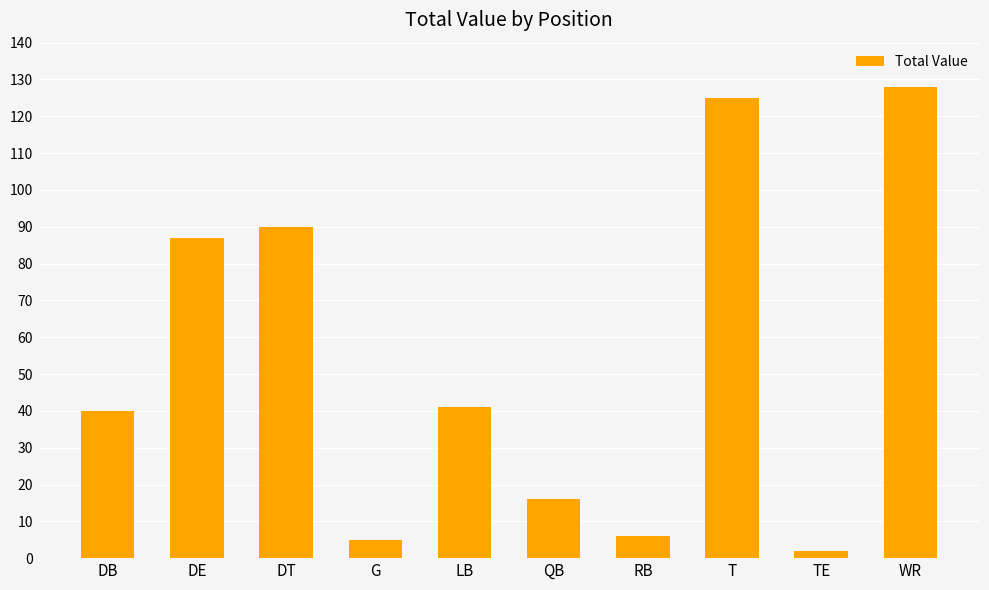

At which category does the chart reach its minimum across all series?

TE